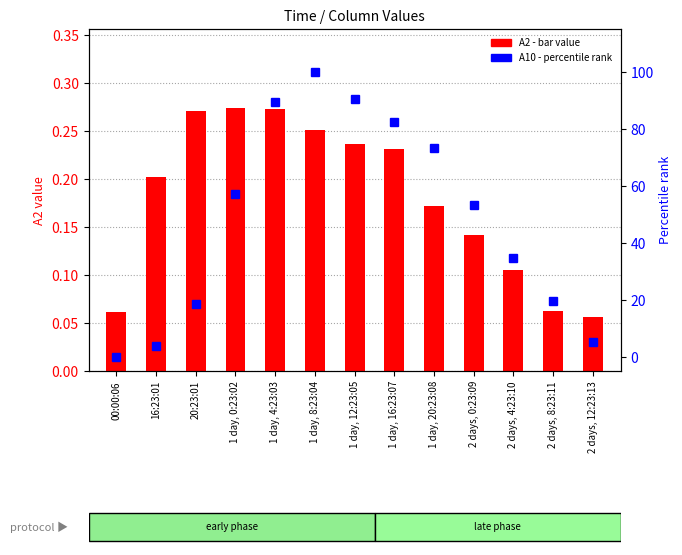

Reading right to left, transcribe all the data shown in this chart.

A2 (bar): 2 days, 12:23:13=0.1	2 days, 8:23:11=0.1	2 days, 4:23:10=0.1	2 days, 0:23:09=0.1	1 day, 20:23:08=0.2	1 day, 16:23:07=0.2	1 day, 12:23:05=0.2	1 day, 8:23:04=0.3	1 day, 4:23:03=0.3	1 day, 0:23:02=0.3	20:23:01=0.3	16:23:01=0.2	00:00:06=0.1
A10 (percentile): 2 days, 12:23:13=5.1	2 days, 8:23:11=19.6	2 days, 4:23:10=34.8	2 days, 0:23:09=53.2	1 day, 20:23:08=73.4	1 day, 16:23:07=82.3	1 day, 12:23:05=90.5	1 day, 8:23:04=100.0	1 day, 4:23:03=89.2	1 day, 0:23:02=57.0	20:23:01=18.4	16:23:01=3.8	00:00:06=0.0